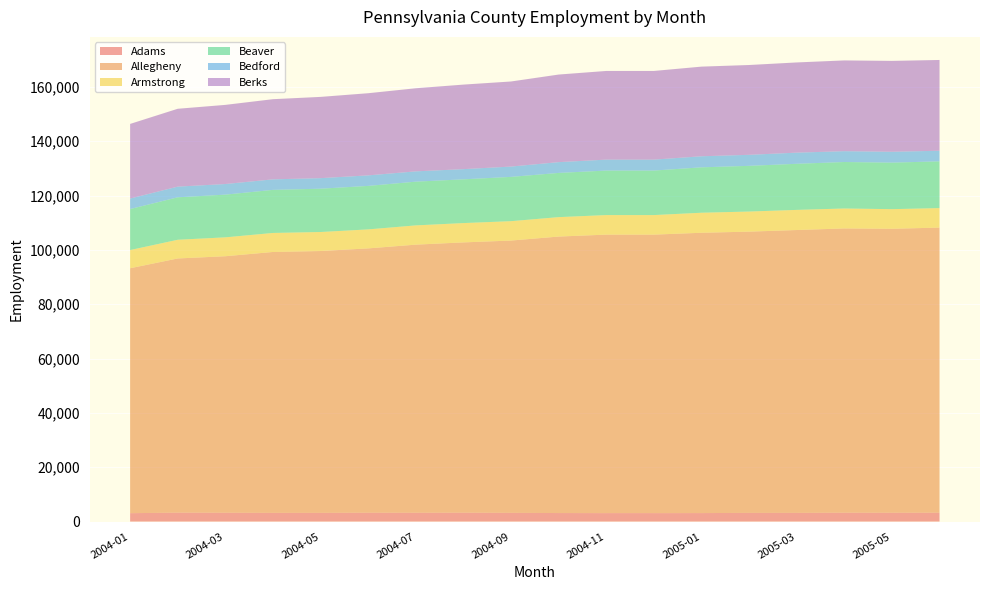

Reading right to left, what are all the values shown in this chart?

Adams: 3261	3238	3260	3196	3199	3120	3108	3108	3134	3210	3265	3239	3254	3204	3199	3245	3281	3087
Allegheny: 104958	104545	104650	104130	103533	103194	102523	102523	101785	100237	99504	98702	97308	96389	96046	94430	93573	90166
Armstrong: 7183	7225	7343	7410	7395	7380	7199	7199	7153	7139	7115	7091	6995	7003	7002	6958	6885	6698
Beaver: 17209	17128	17110	16971	16827	16711	16385	16385	16276	16302	16105	16101	16011	15940	15859	15721	15633	15102
Bedford: 3900	3998	3987	4102	4055	4070	4025	4025	3968	3798	3745	3787	3873	3887	3874	3903	3930	3864
Berks: 33418	33456	33414	33209	33067	33003	32645	32645	32245	31322	31128	30594	30247	29914	29513	29139	28661	27469